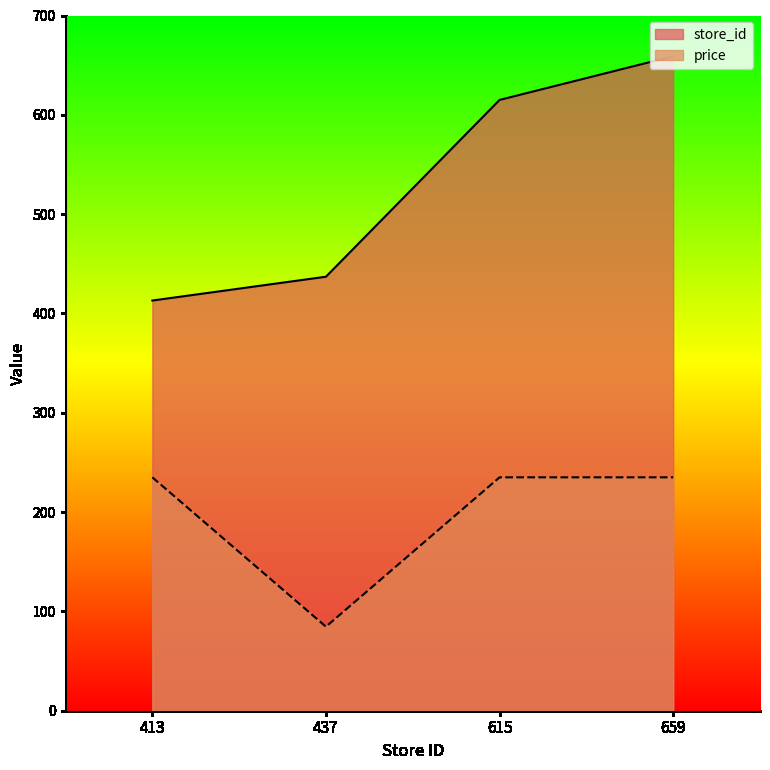

What is the difference between the maximum and minimum values in the store_id series?

246.0